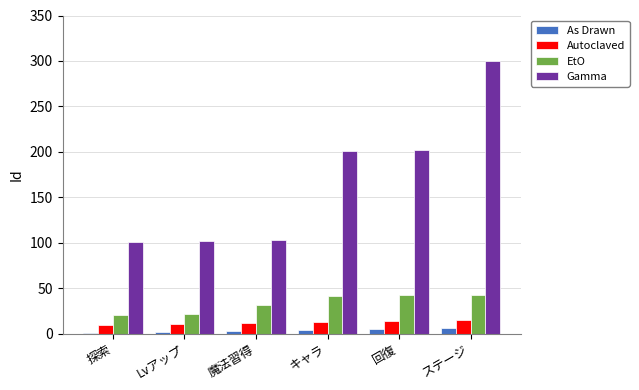

Which series has the largest total across all categories?

Gamma